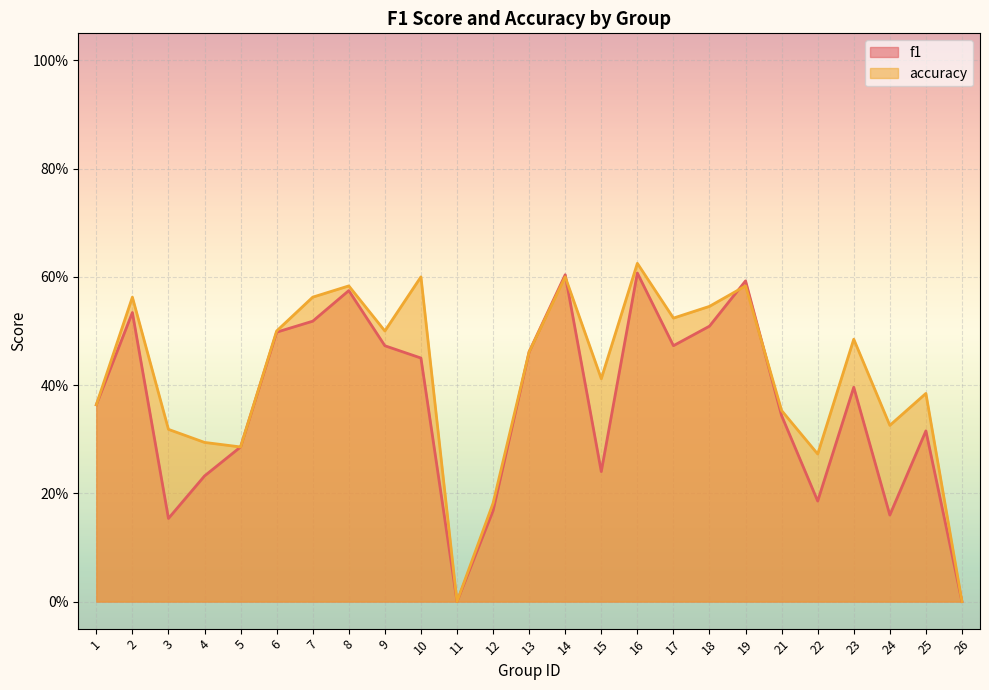

What are all the series names shown in the legend?

f1, accuracy